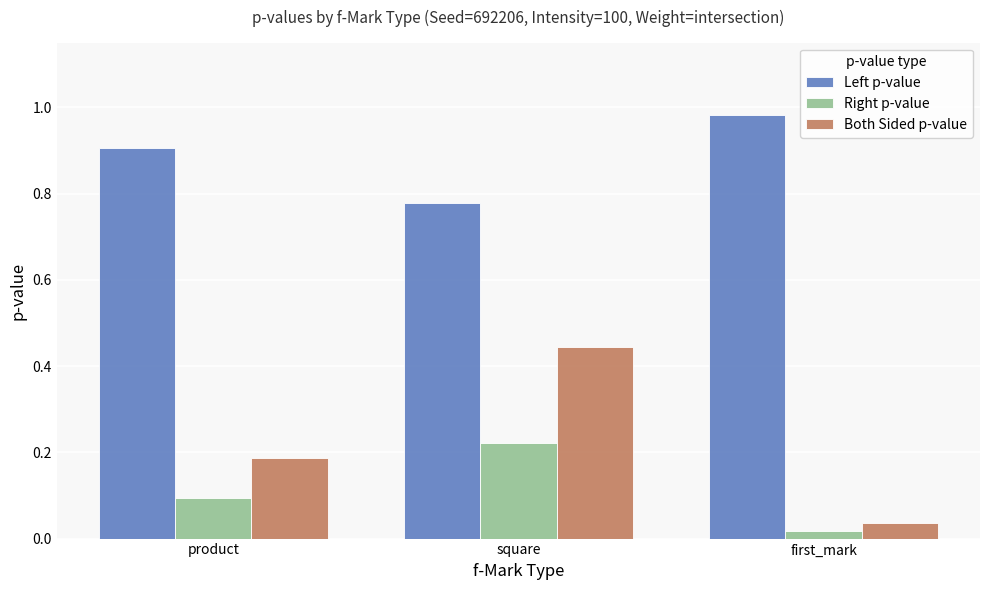

What are all the series names shown in the legend?

Left p-value, Right p-value, Both Sided p-value